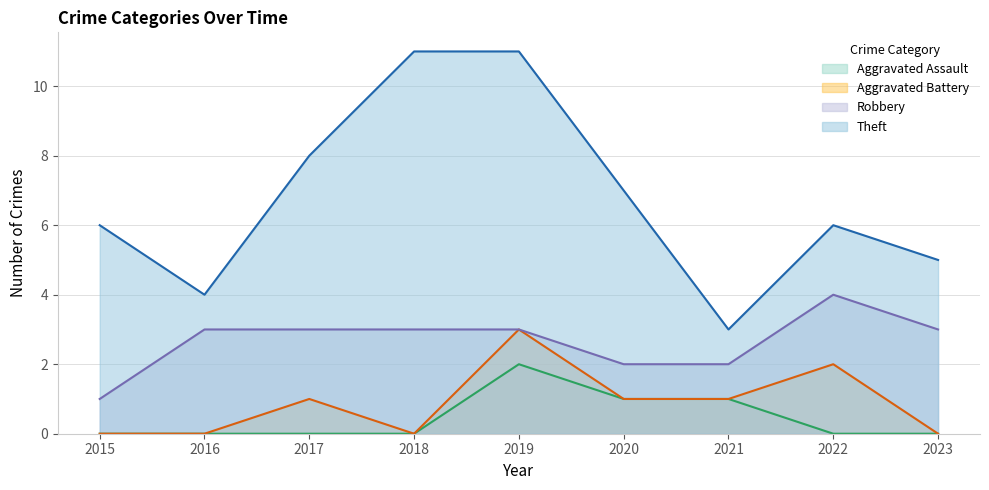

Between 2022 and 2021, which is larger?

2021